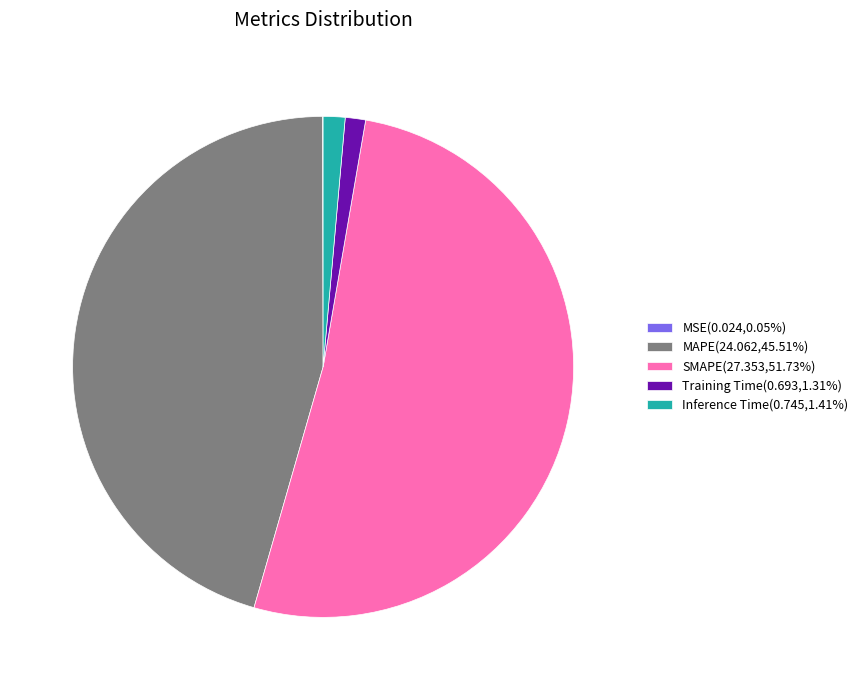

Does any single category account for the majority?

Yes